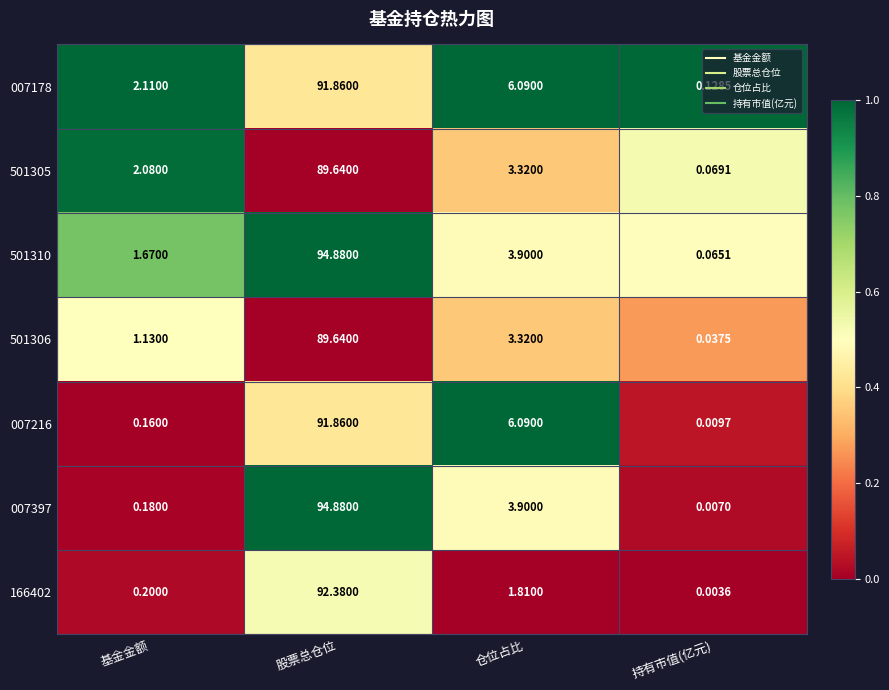

List the labels in order of 501306 value, smallest first.

持有市值(亿元), 基金金额, 仓位占比, 股票总仓位